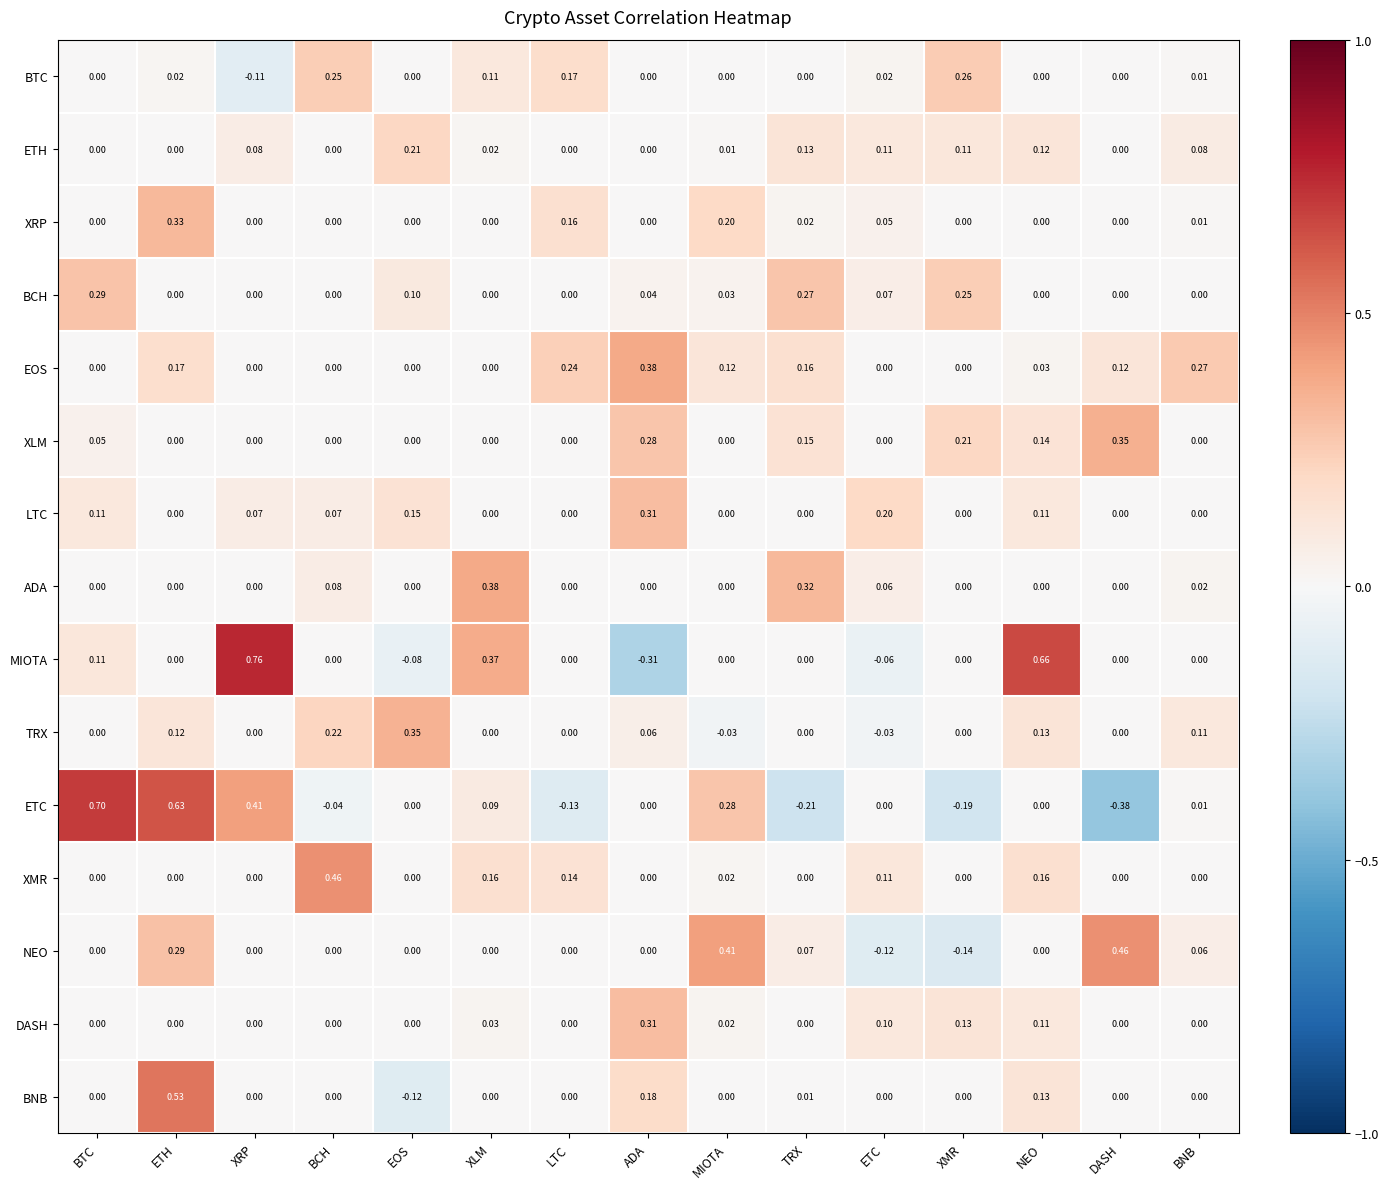

Which category has the highest value in the XRP series?

ETH